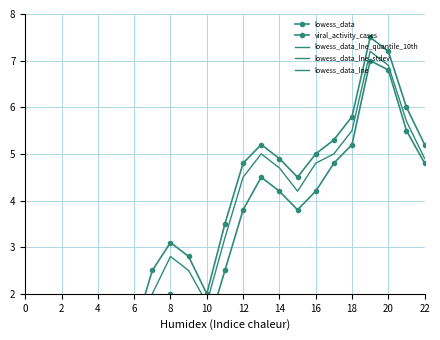

At 21, list the series in order from smallest to largest.

lowess_data_lne_quantile_10th, lowess_data_lne_stdev, viral_activity_cases, lowess_data_lne, lowess_data